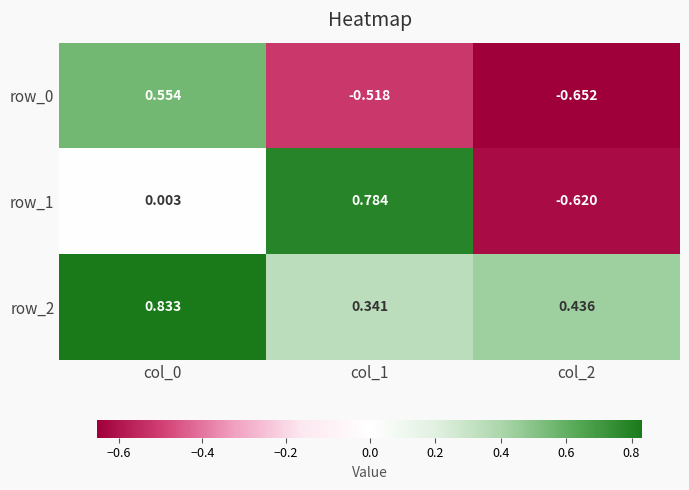

Is the value of row_2 at col_1 greater than the value of row_0 at col_1?

Yes